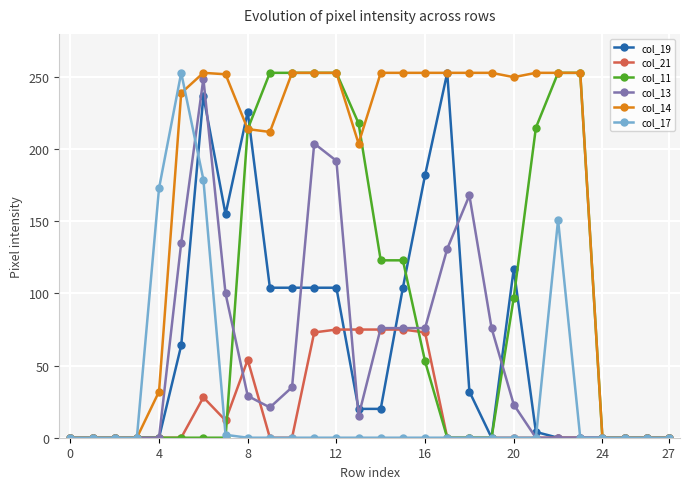

What is the maximum value shown in the chart?

253